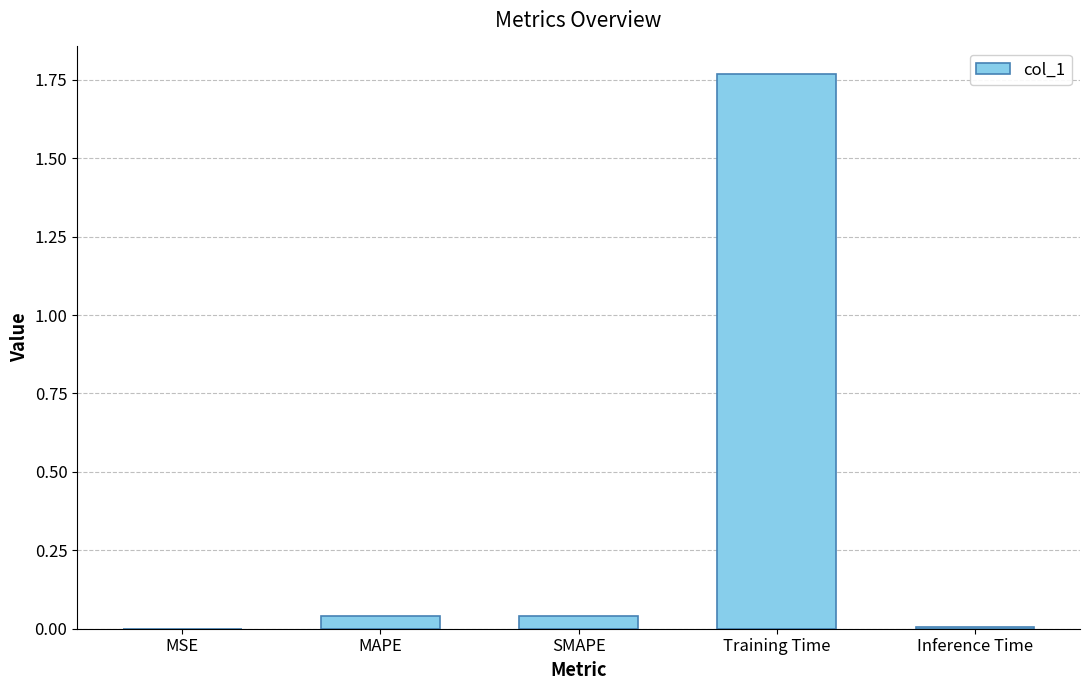

What is the sum of all values?

1.9